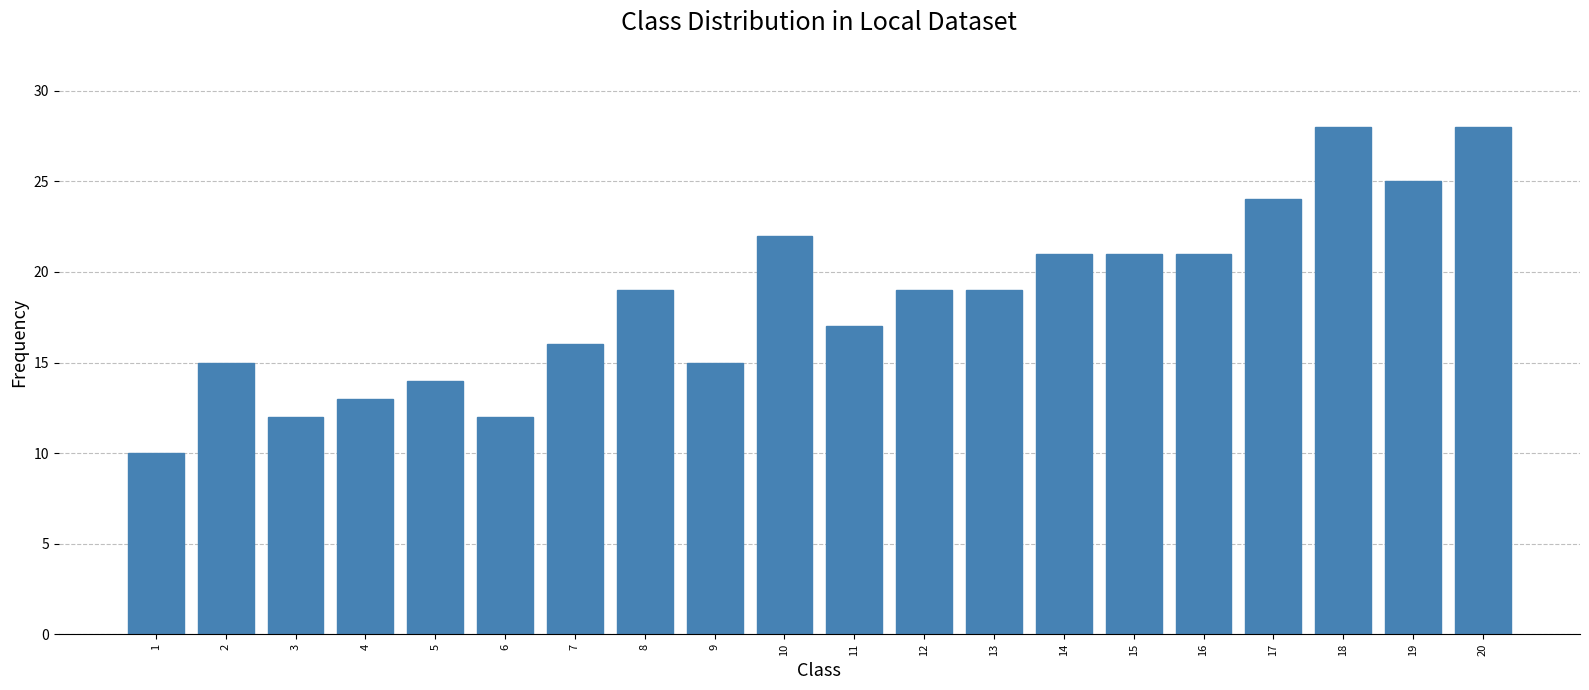

Is it true that the value at 13 is 19?

True